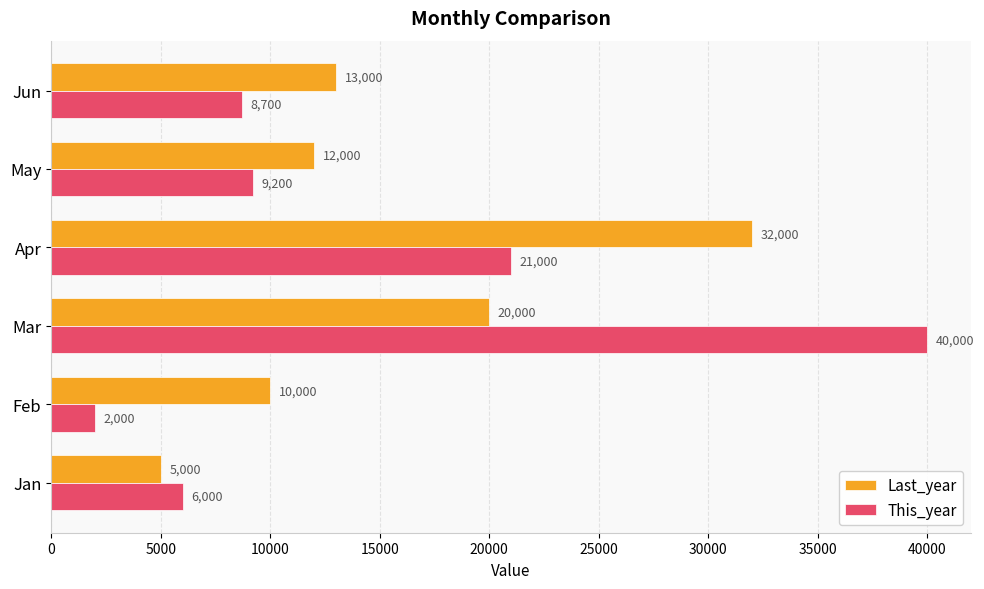

The value of This_year at Mar is 65617. True or false?

False